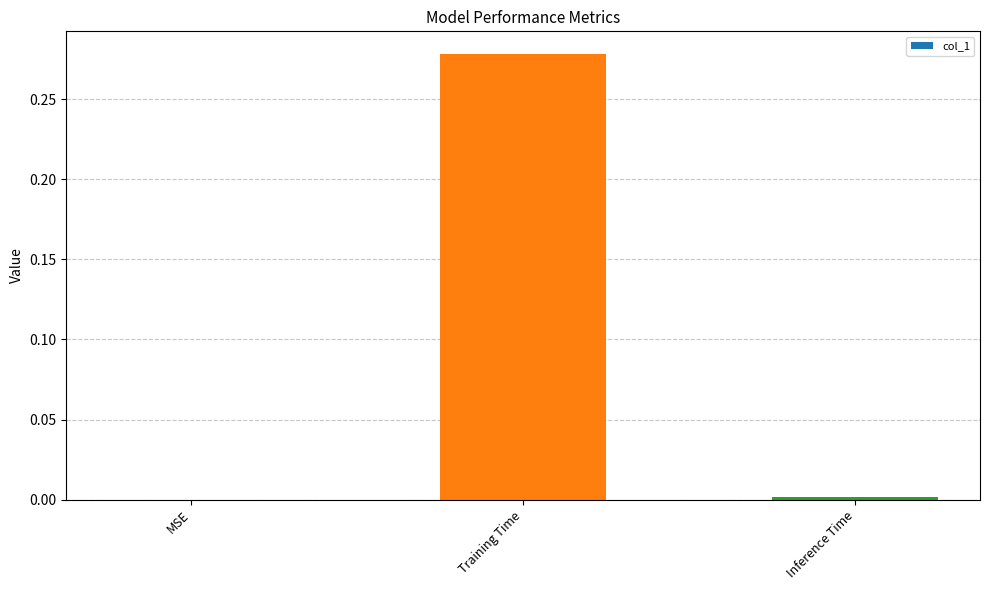

Which category has the highest value across all series?

Training Time